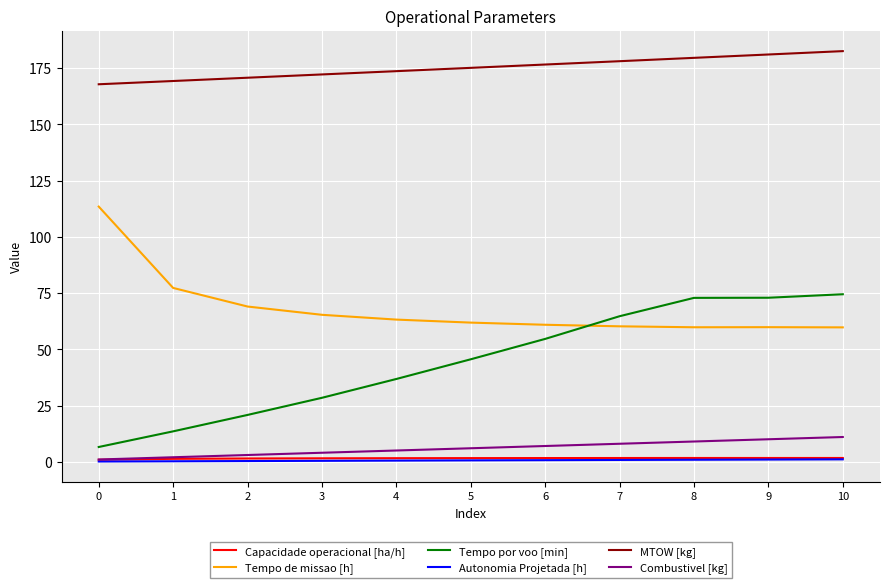

True or false: MTOW [kg] has a value of 45.6 at 7.

False